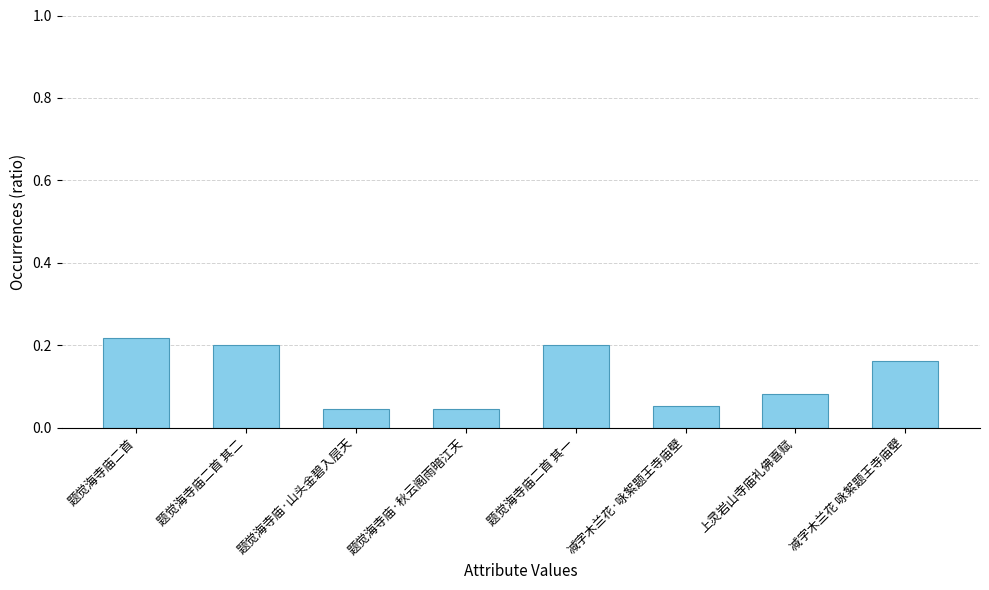

Does the chart contain any negative values?

No